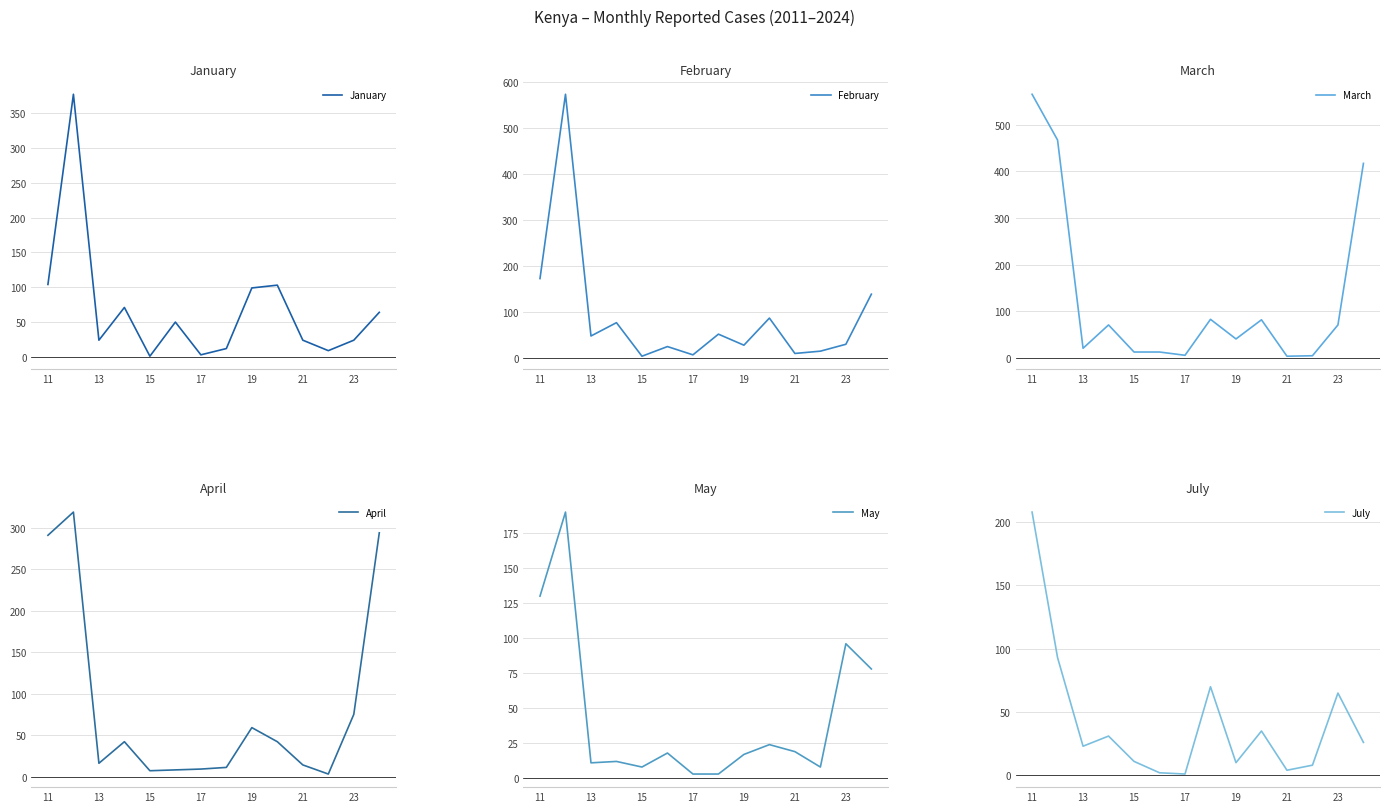

What is the highest value of the January series?

377